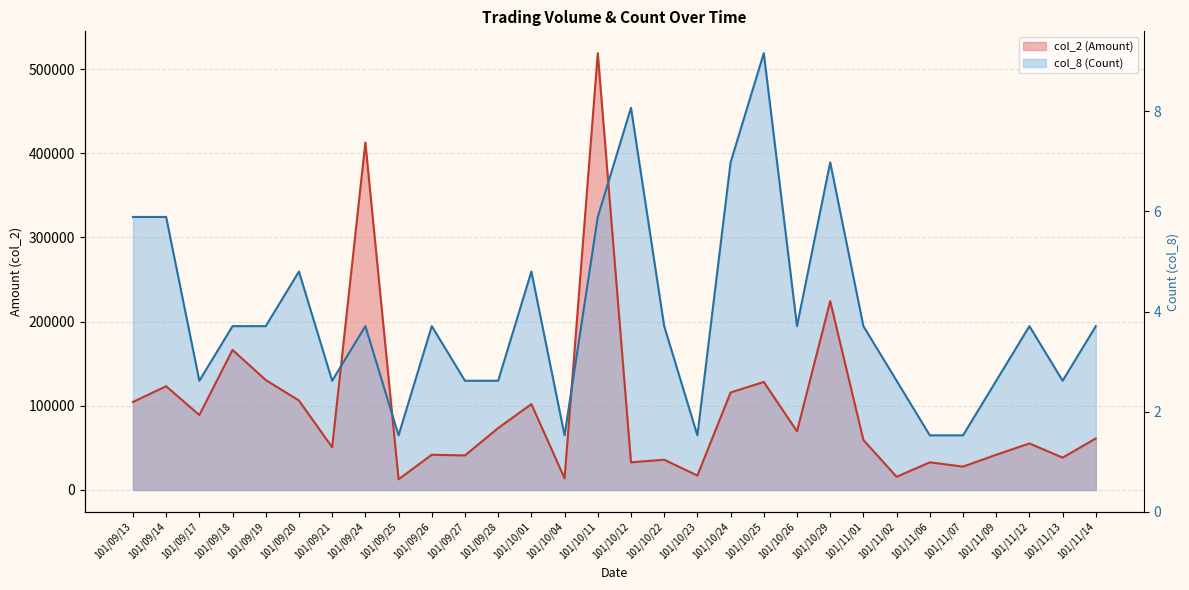

At which label does col_2 (Amount) first exceed 61200?

101/09/13